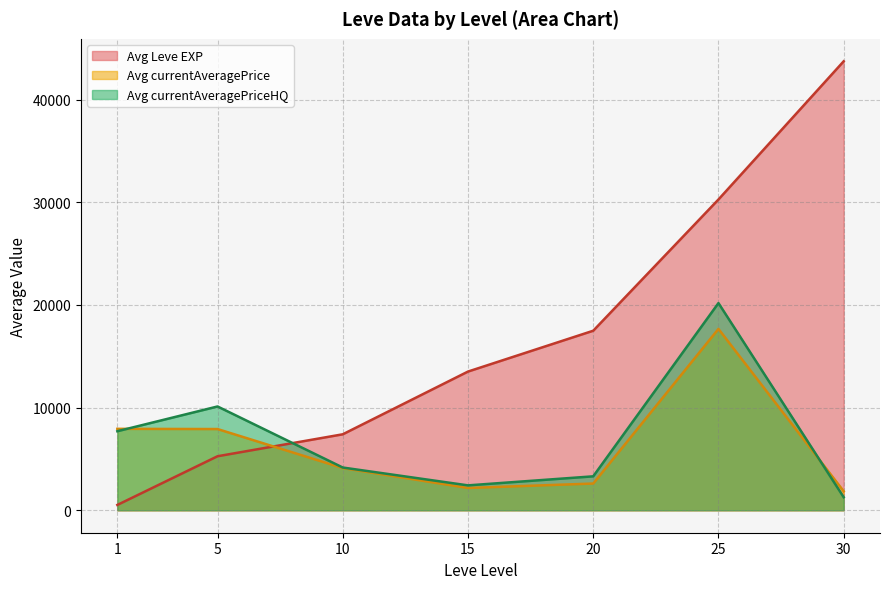

Where is the first local minimum for Leve EXP?

1